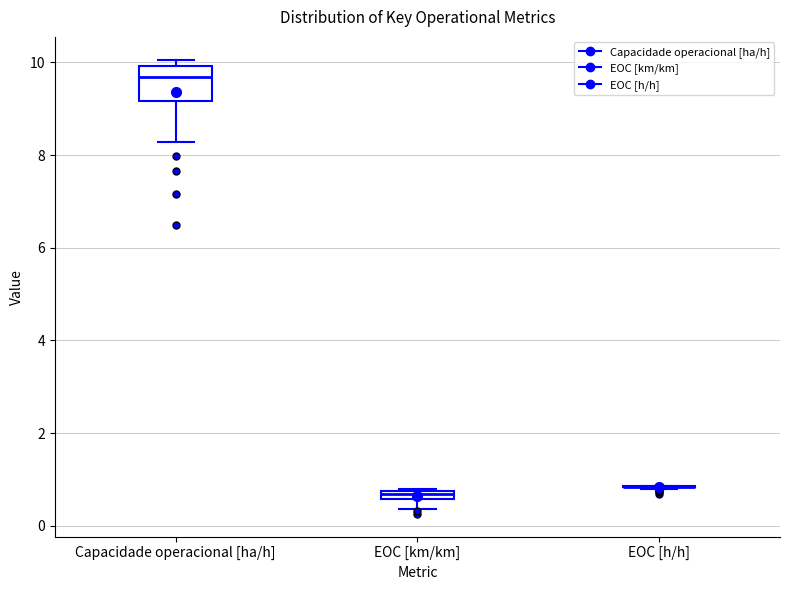

Which box is the tallest, from its lower edge to its upper edge?

Capacidade operacional [ha/h]